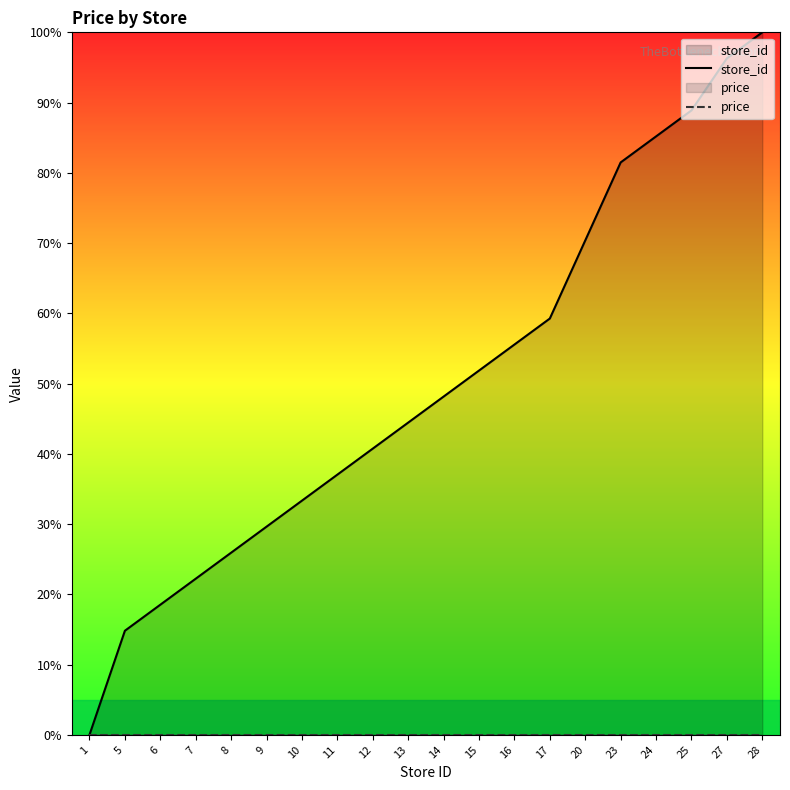

Is the value of store_id at 7 greater than the value of price at 6?

Yes